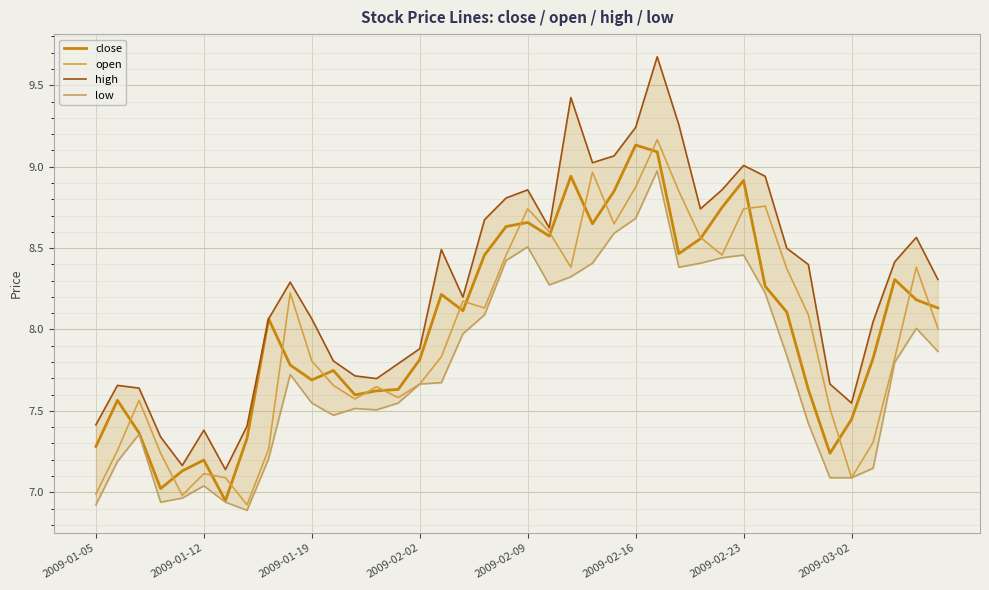

What is the difference between the close values at 27 and 19?

0.2